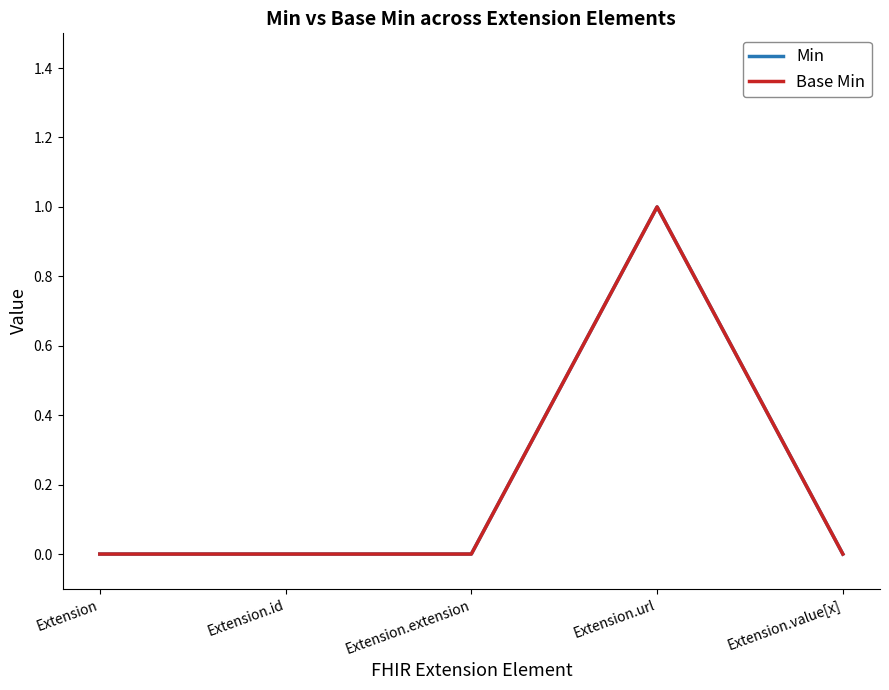

Does the chart display data point markers on the line(s)?

No